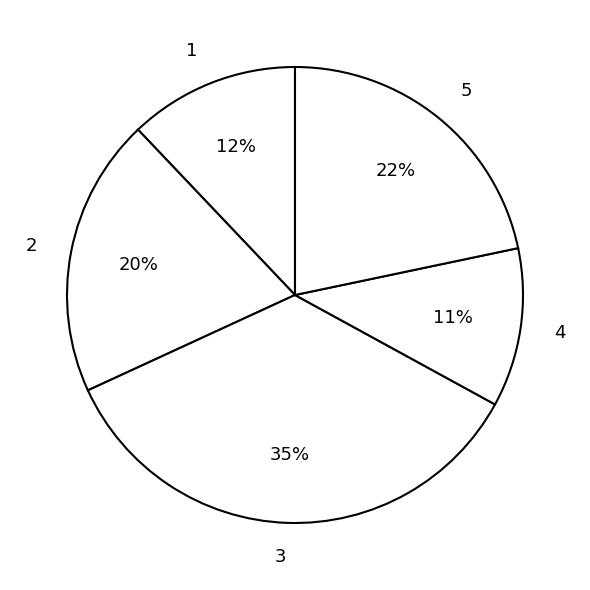

Which category has the biggest portion of the pie?

3